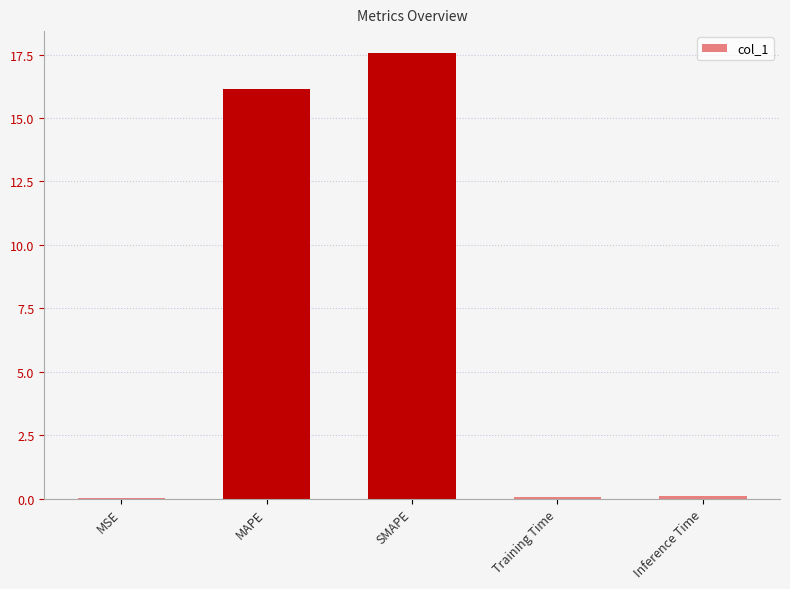

What is the greatest value displayed?

17.6